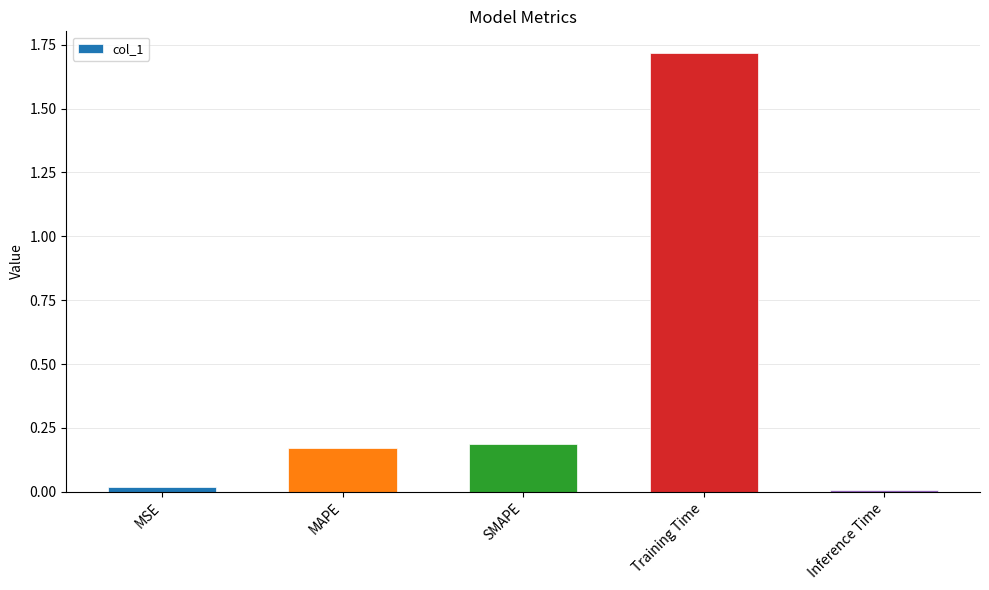

What position from the right is Inference Time?

1